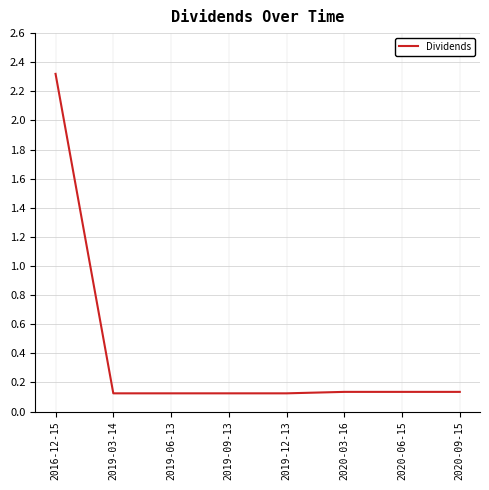

What position from the right is 2020-03-16?

3